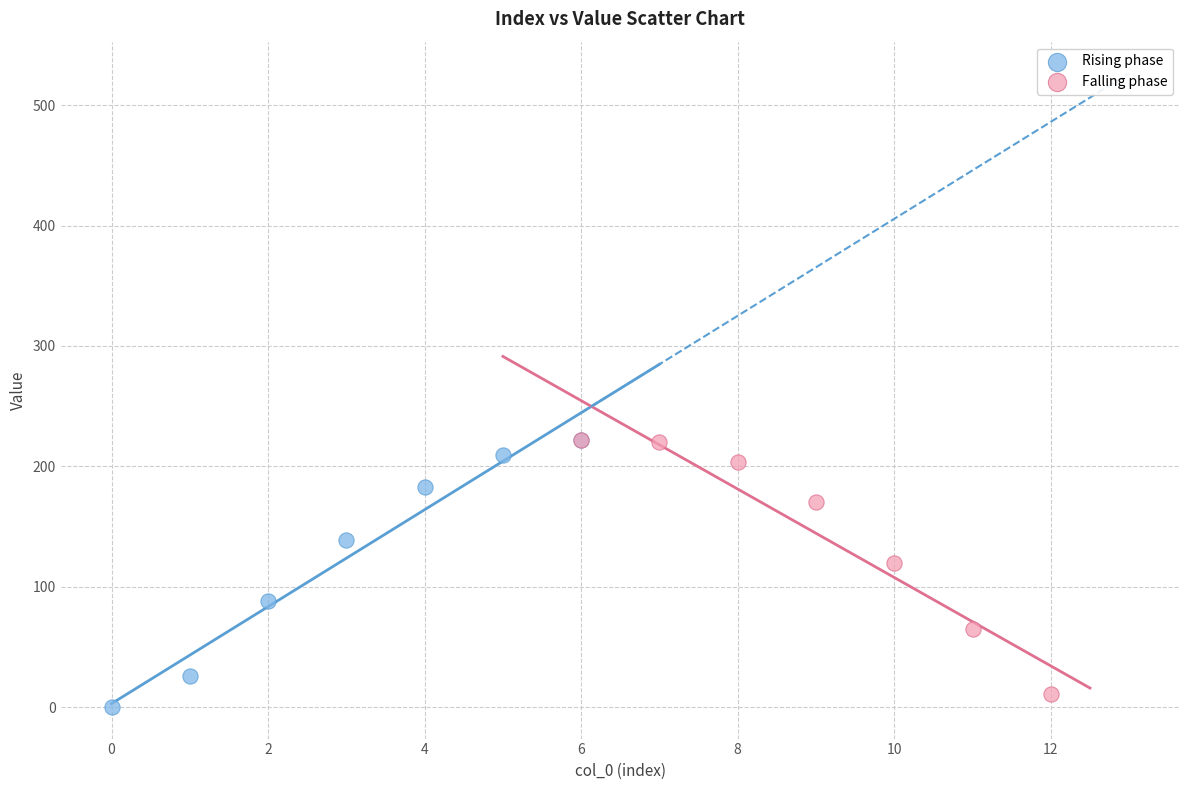

What are all the series names shown in the legend?

Rising phase, Falling phase